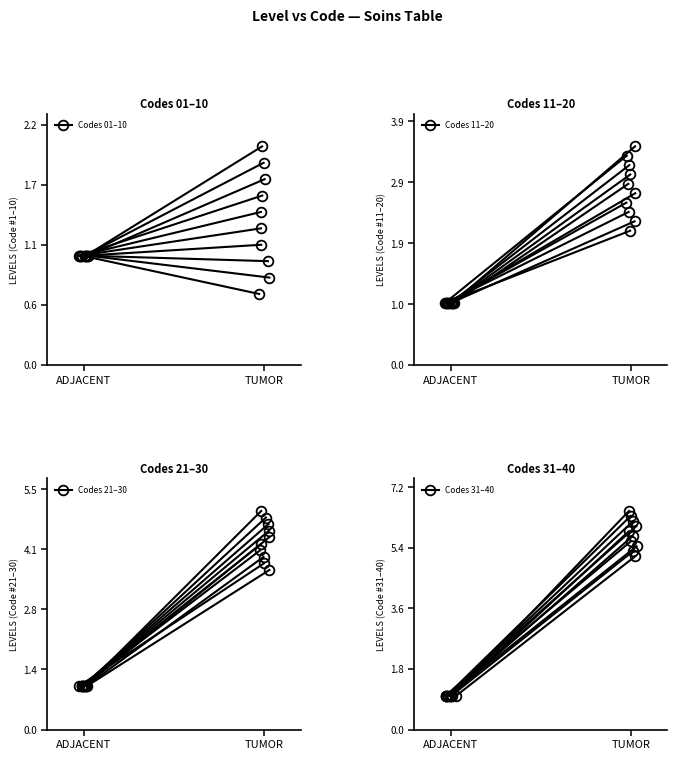

The Codes 21–30 series shows 1.0 at ADJACENT. True or false?

True